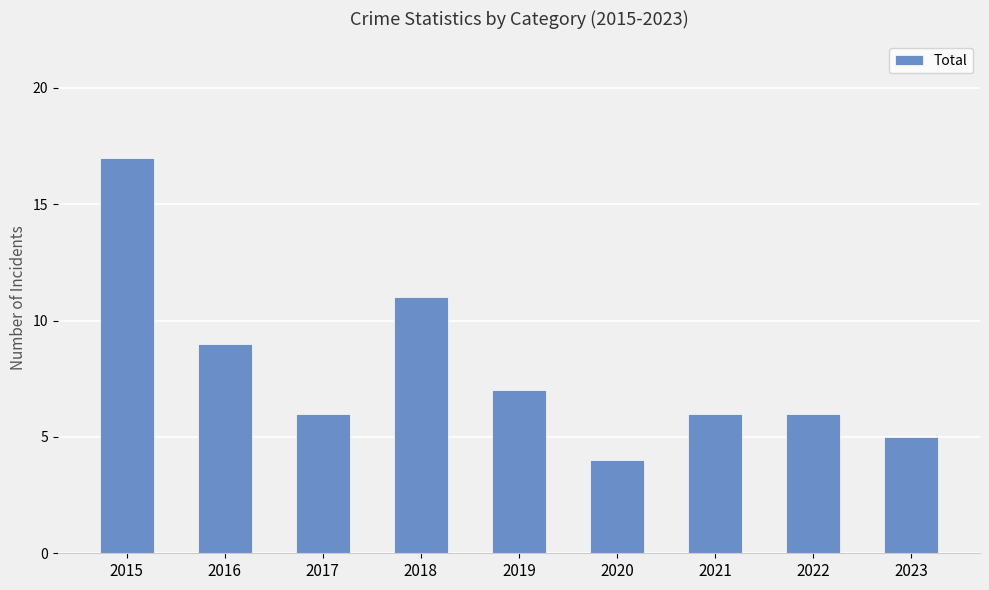

What is the minimum value shown in the chart?

4